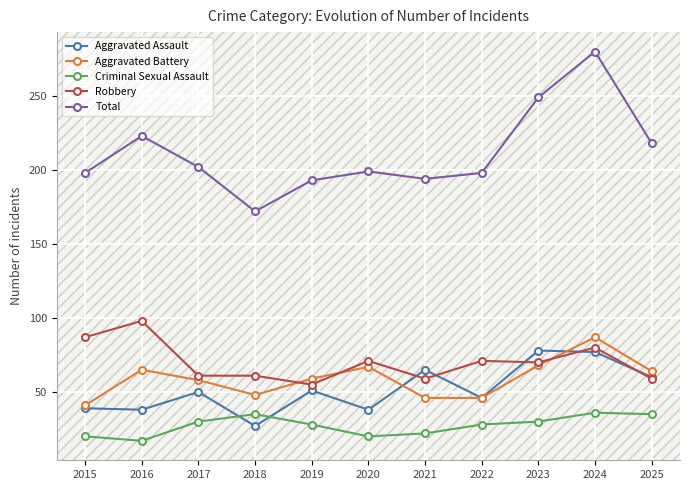

Is it true that Aggravated Battery equals 25 at 2022?

False